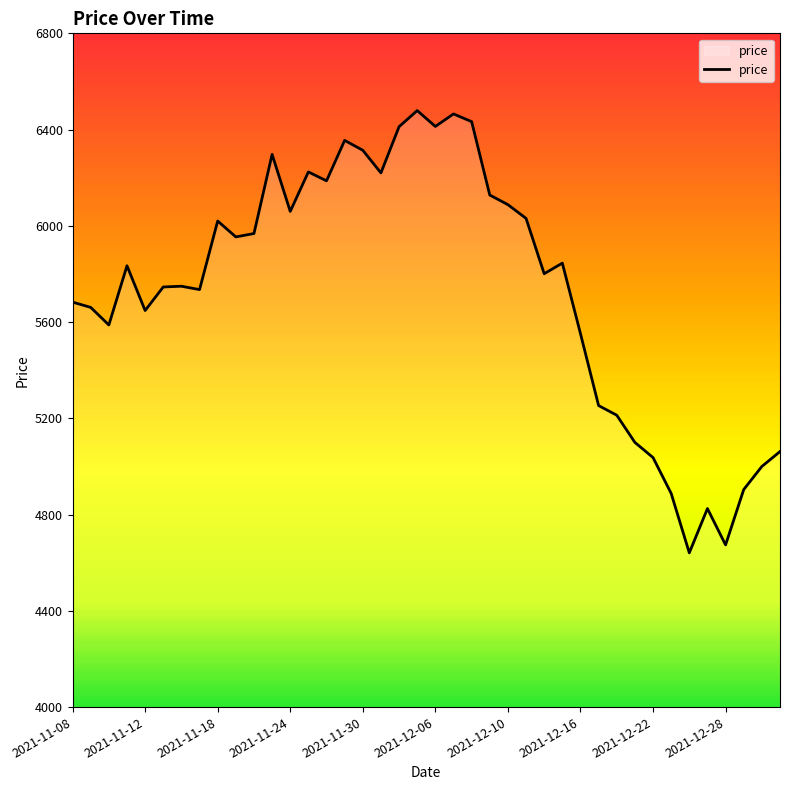

What is the maximum value shown in the chart?

6479